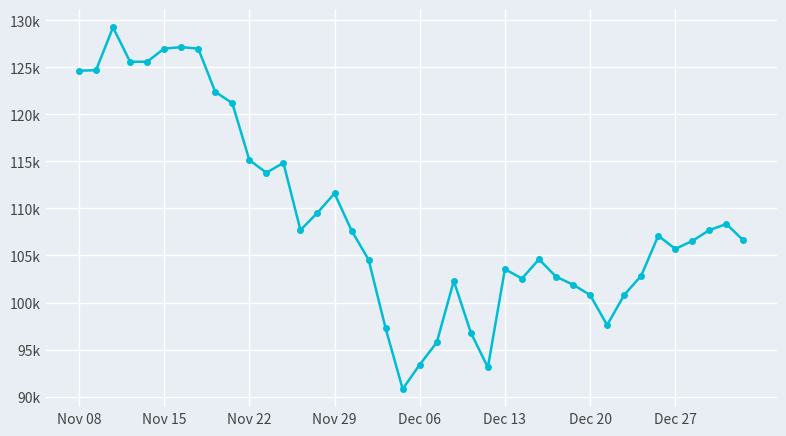

True or false: there are more than 0 points higher than both neighbors.

True